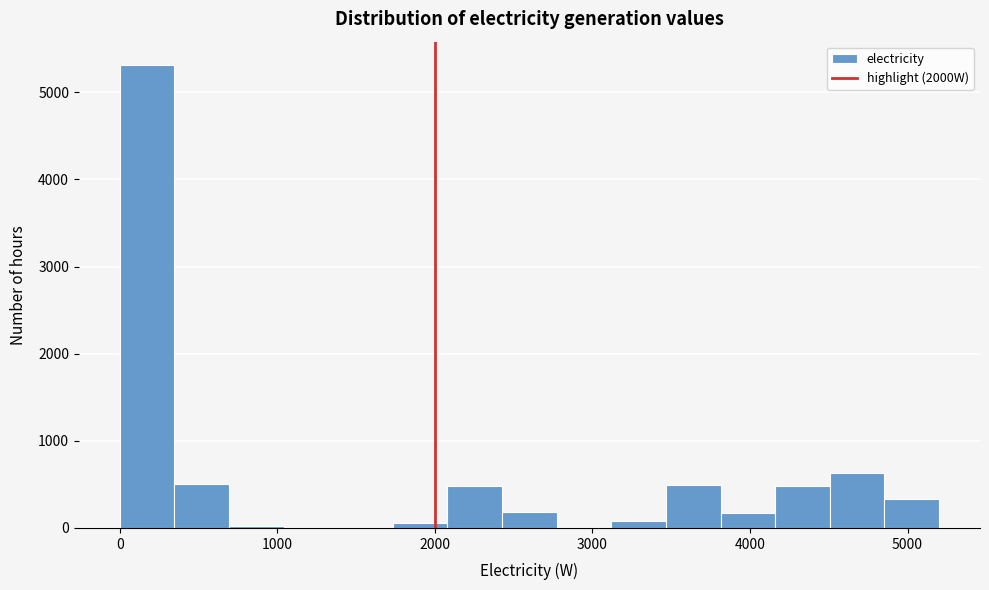

Read against the x-axis, roughly where is the centre of the tallest bar?

200